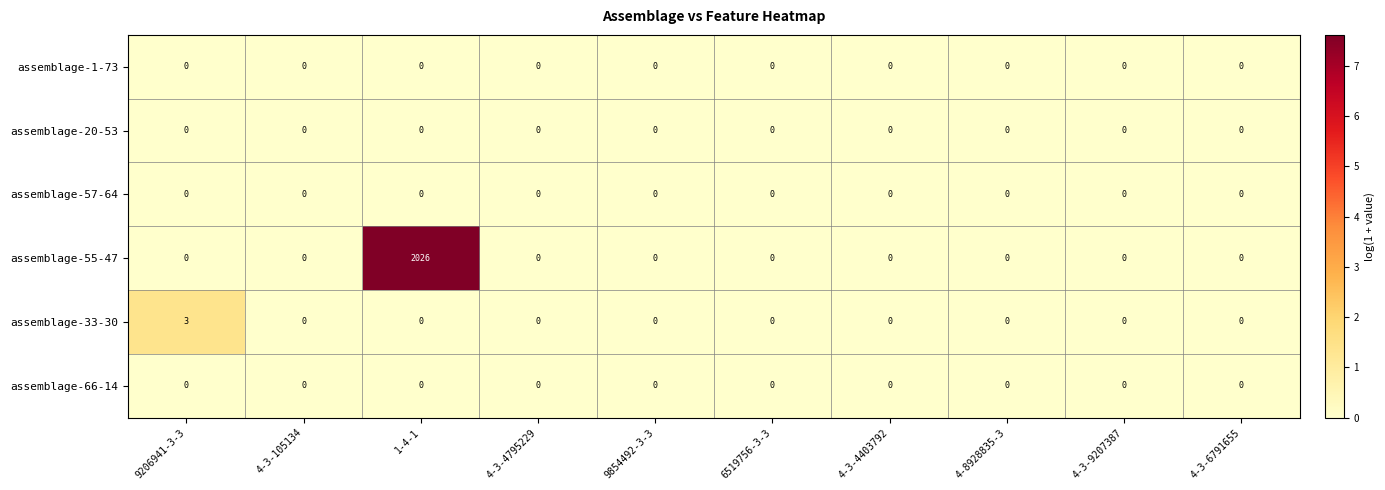

Which series has the largest total across all categories?

assemblage-55-47